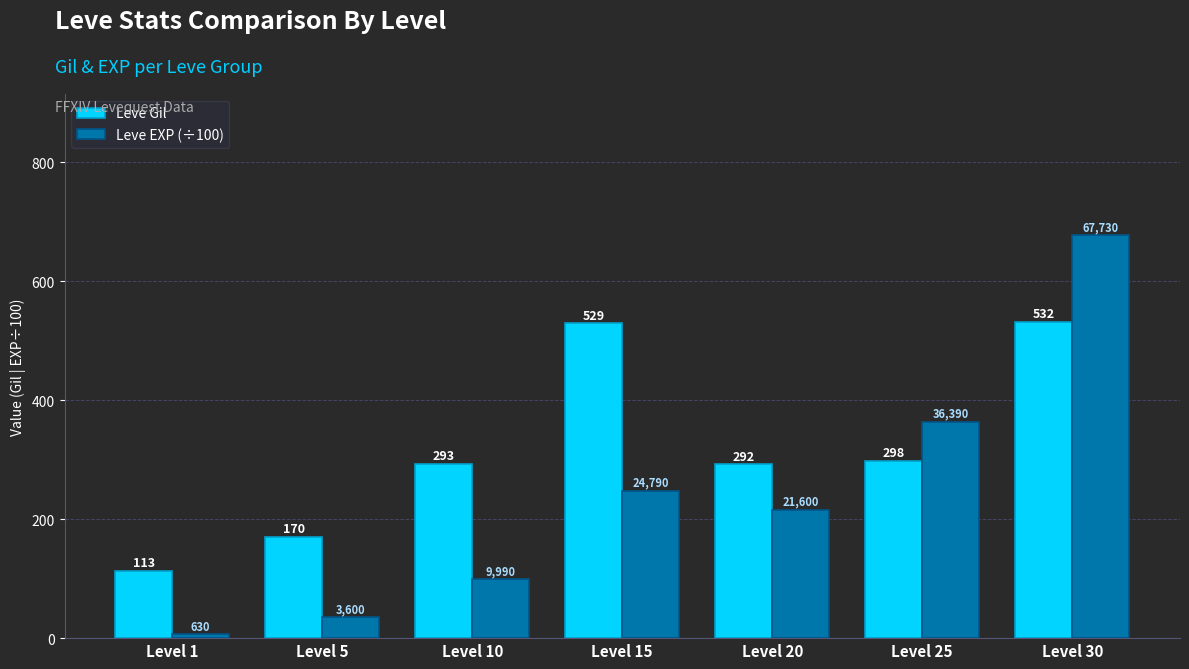

What is the difference between the second highest and second lowest values in the Leve Gil series?

359.0